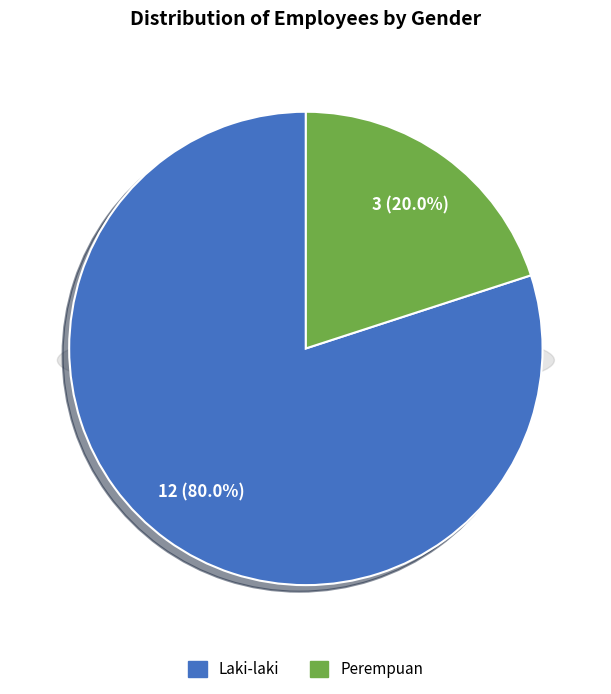

Rank the categories by value from highest to lowest.

Laki-laki, Perempuan